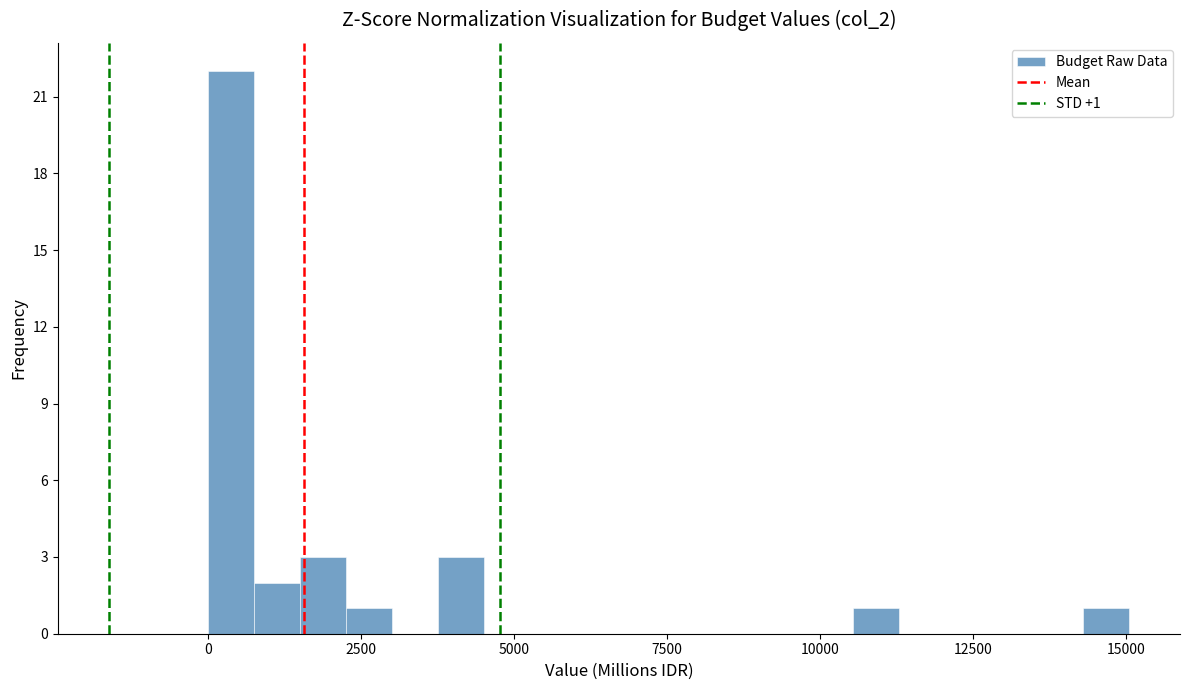

Around what value on the x-axis is the tallest bar? Give the approximate position of its centre, as read against the axis.

500